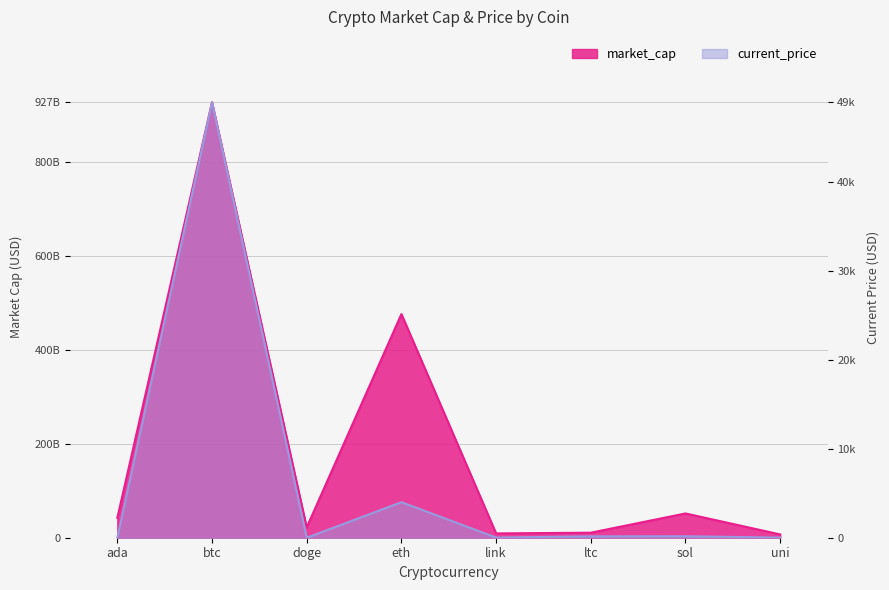

What are all the series names shown in the legend?

market_cap, current_price